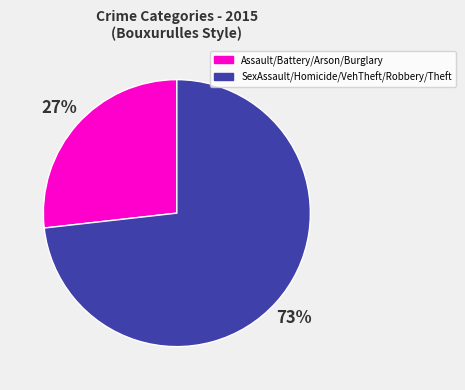

To the nearest percent, what is the difference between the largest and smallest slice percentages?

46%